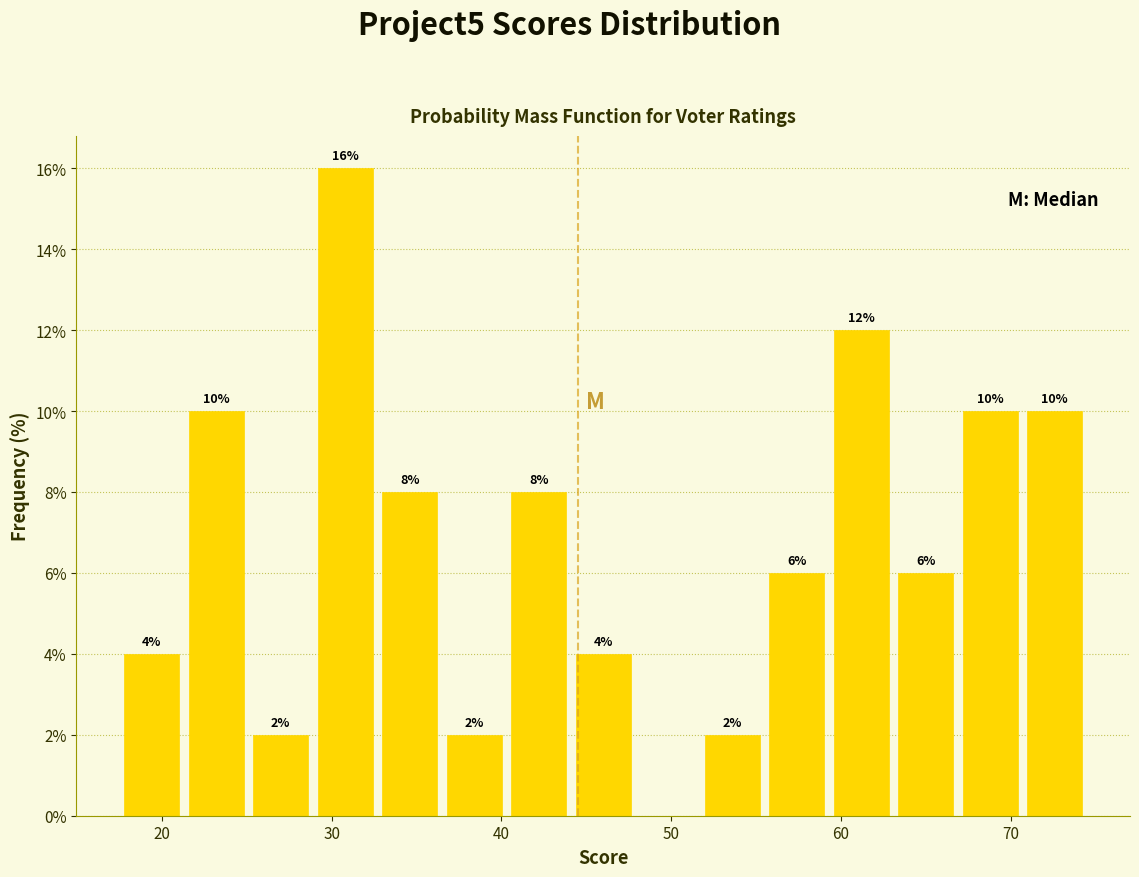

Read against the x-axis, roughly where is the centre of the tallest bar?

31